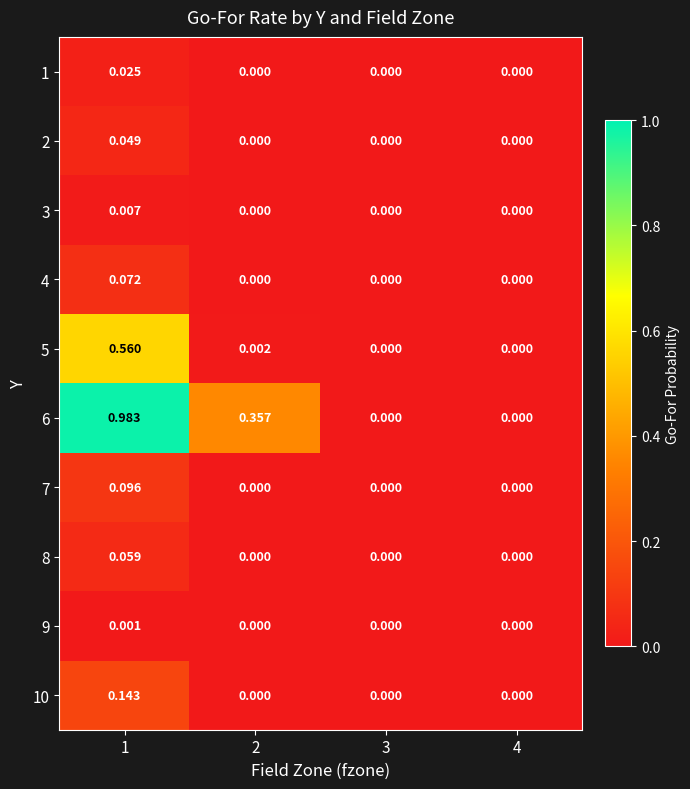

What is the total value across all series at 1?

2.0